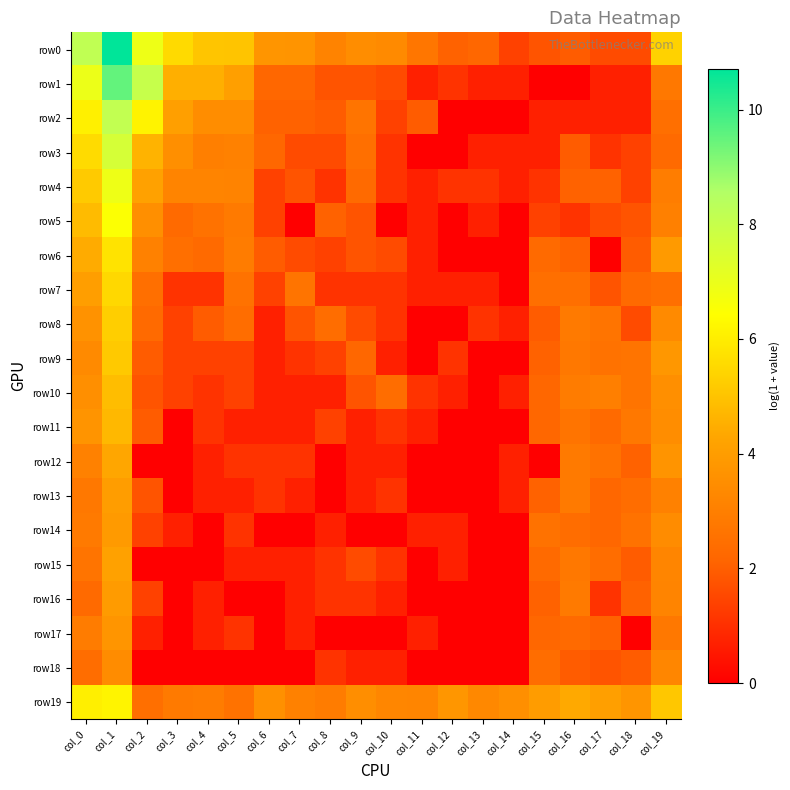

Reading left to right, transcribe all the data shown in this chart.

row0: col_0=8.2	col_1=10.7	col_2=6.9	col_3=5.6	col_4=5.0	col_5=5.0	col_6=3.7	col_7=3.7	col_8=3.1	col_9=3.5	col_10=3.4	col_11=2.7	col_12=2.1	col_13=2.2	col_14=1.4	col_15=1.8	col_16=1.9	col_17=1.6	col_18=1.6	col_19=5.4
row1: col_0=6.9	col_1=9.5	col_2=8.0	col_3=4.5	col_4=4.5	col_5=4.1	col_6=2.2	col_7=2.2	col_8=1.8	col_9=1.8	col_10=1.6	col_11=0.7	col_12=1.1	col_13=0.7	col_14=0.7	col_15=0.0	col_16=0.0	col_17=0.7	col_18=0.7	col_19=2.8
row2: col_0=6.1	col_1=8.1	col_2=6.2	col_3=4.1	col_4=3.5	col_5=3.5	col_6=2.1	col_7=2.1	col_8=1.9	col_9=2.6	col_10=1.4	col_11=1.9	col_12=0.0	col_13=0.0	col_14=0.0	col_15=0.7	col_16=0.7	col_17=0.7	col_18=0.7	col_19=2.5
row3: col_0=5.6	col_1=7.6	col_2=4.6	col_3=3.6	col_4=3.0	col_5=3.1	col_6=2.2	col_7=1.6	col_8=1.6	col_9=2.5	col_10=1.1	col_11=0.0	col_12=0.0	col_13=0.7	col_14=0.7	col_15=0.7	col_16=1.9	col_17=1.1	col_18=1.4	col_19=2.3
row4: col_0=5.2	col_1=6.9	col_2=4.1	col_3=3.2	col_4=3.2	col_5=3.1	col_6=1.4	col_7=1.8	col_8=1.1	col_9=2.3	col_10=1.1	col_11=0.7	col_12=1.1	col_13=1.1	col_14=0.7	col_15=1.1	col_16=2.1	col_17=2.1	col_18=1.4	col_19=2.9
row5: col_0=4.8	col_1=6.5	col_2=3.5	col_3=2.3	col_4=2.6	col_5=2.8	col_6=1.4	col_7=0.0	col_8=2.1	col_9=1.8	col_10=0.0	col_11=0.7	col_12=0.0	col_13=0.7	col_14=0.0	col_15=1.4	col_16=1.1	col_17=1.6	col_18=1.8	col_19=3.0
row6: col_0=4.4	col_1=5.8	col_2=3.1	col_3=2.5	col_4=2.3	col_5=2.9	col_6=1.9	col_7=1.6	col_8=1.4	col_9=1.8	col_10=1.6	col_11=0.7	col_12=0.0	col_13=0.0	col_14=0.0	col_15=2.3	col_16=2.1	col_17=0.0	col_18=1.9	col_19=3.9
row7: col_0=4.0	col_1=5.5	col_2=2.5	col_3=1.1	col_4=1.1	col_5=2.6	col_6=1.4	col_7=2.6	col_8=1.1	col_9=1.1	col_10=1.1	col_11=0.7	col_12=0.7	col_13=0.7	col_14=0.0	col_15=2.5	col_16=2.5	col_17=1.8	col_18=2.3	col_19=2.5
row8: col_0=3.6	col_1=5.3	col_2=2.3	col_3=1.4	col_4=1.9	col_5=2.4	col_6=0.7	col_7=1.8	col_8=2.4	col_9=1.6	col_10=1.1	col_11=0.0	col_12=0.0	col_13=1.1	col_14=0.7	col_15=1.9	col_16=2.8	col_17=2.6	col_18=1.6	col_19=3.4
row9: col_0=3.4	col_1=5.1	col_2=1.9	col_3=1.4	col_4=1.4	col_5=1.4	col_6=0.7	col_7=1.1	col_8=1.4	col_9=2.2	col_10=0.7	col_11=0.0	col_12=1.1	col_13=0.0	col_14=0.0	col_15=2.1	col_16=2.8	col_17=2.6	col_18=2.6	col_19=3.8
row10: col_0=3.6	col_1=4.9	col_2=1.8	col_3=1.4	col_4=1.1	col_5=1.4	col_6=0.7	col_7=0.7	col_8=0.7	col_9=1.8	col_10=2.4	col_11=1.1	col_12=0.7	col_13=0.0	col_14=0.7	col_15=2.2	col_16=2.9	col_17=3.0	col_18=2.6	col_19=3.5
row11: col_0=3.7	col_1=4.7	col_2=1.9	col_3=0.0	col_4=1.1	col_5=0.7	col_6=0.7	col_7=0.7	col_8=1.4	col_9=0.7	col_10=1.1	col_11=0.7	col_12=0.0	col_13=0.0	col_14=0.0	col_15=2.2	col_16=2.6	col_17=2.3	col_18=2.8	col_19=3.5
row12: col_0=3.1	col_1=4.3	col_2=0.0	col_3=0.0	col_4=0.7	col_5=1.1	col_6=1.1	col_7=1.1	col_8=0.0	col_9=0.7	col_10=0.7	col_11=0.0	col_12=0.0	col_13=0.0	col_14=0.7	col_15=0.0	col_16=2.8	col_17=2.6	col_18=2.1	col_19=3.7
row13: col_0=2.8	col_1=4.0	col_2=1.8	col_3=0.0	col_4=0.7	col_5=0.7	col_6=1.1	col_7=0.7	col_8=0.0	col_9=0.7	col_10=1.1	col_11=0.0	col_12=0.0	col_13=0.0	col_14=0.7	col_15=2.1	col_16=2.8	col_17=2.2	col_18=2.4	col_19=3.1
row14: col_0=2.8	col_1=3.9	col_2=1.4	col_3=0.7	col_4=0.0	col_5=1.1	col_6=0.0	col_7=0.0	col_8=0.7	col_9=0.0	col_10=0.0	col_11=0.7	col_12=0.7	col_13=0.0	col_14=0.0	col_15=2.6	col_16=2.4	col_17=2.2	col_18=2.6	col_19=3.4
row15: col_0=2.6	col_1=4.1	col_2=0.0	col_3=0.0	col_4=0.0	col_5=0.7	col_6=0.7	col_7=0.7	col_8=1.1	col_9=1.6	col_10=1.1	col_11=0.0	col_12=0.7	col_13=0.0	col_14=0.0	col_15=2.3	col_16=2.8	col_17=2.4	col_18=1.9	col_19=3.2
row16: col_0=2.3	col_1=4.0	col_2=1.4	col_3=0.0	col_4=0.7	col_5=0.0	col_6=0.0	col_7=0.7	col_8=1.1	col_9=1.1	col_10=0.7	col_11=0.0	col_12=0.0	col_13=0.0	col_14=0.0	col_15=2.1	col_16=2.8	col_17=1.1	col_18=2.1	col_19=3.2
row17: col_0=2.9	col_1=3.7	col_2=0.7	col_3=0.0	col_4=0.7	col_5=1.1	col_6=0.0	col_7=0.7	col_8=0.0	col_9=0.0	col_10=0.0	col_11=0.7	col_12=0.0	col_13=0.0	col_14=0.0	col_15=2.2	col_16=2.3	col_17=2.1	col_18=0.0	col_19=2.8
row18: col_0=2.4	col_1=3.4	col_2=0.0	col_3=0.0	col_4=0.0	col_5=0.0	col_6=0.0	col_7=0.0	col_8=1.1	col_9=0.7	col_10=0.7	col_11=0.0	col_12=0.0	col_13=0.0	col_14=0.0	col_15=2.4	col_16=1.9	col_17=1.8	col_18=1.9	col_19=3.3
row19: col_0=6.1	col_1=6.2	col_2=2.5	col_3=2.8	col_4=2.9	col_5=2.6	col_6=3.6	col_7=3.1	col_8=2.9	col_9=3.5	col_10=3.3	col_11=3.2	col_12=3.8	col_13=3.3	col_14=3.5	col_15=4.0	col_16=4.4	col_17=4.1	col_18=3.7	col_19=5.1